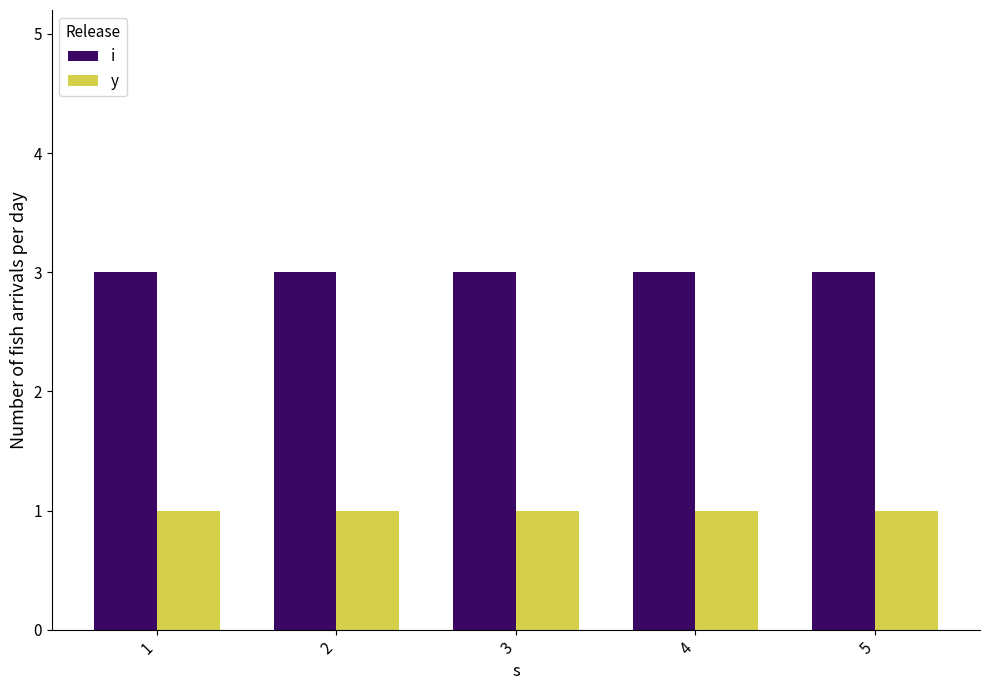

Rank the series by their maximum value, from lowest to highest.

y, i